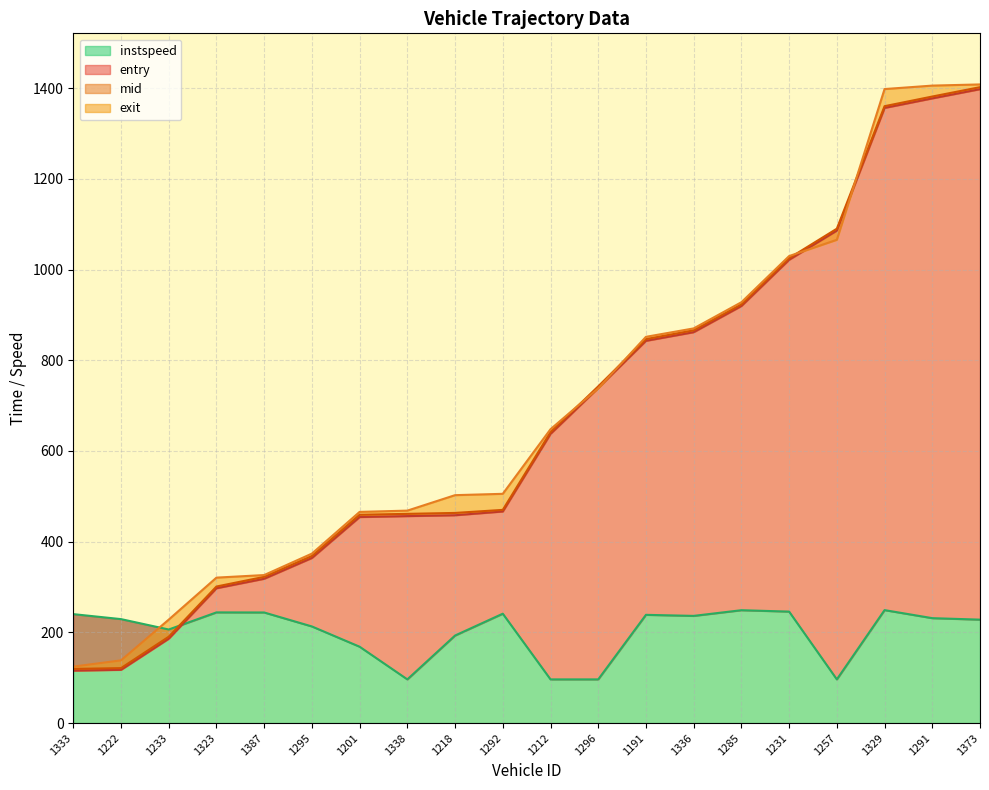

The instspeed series shows 229.2 at 1222. True or false?

True